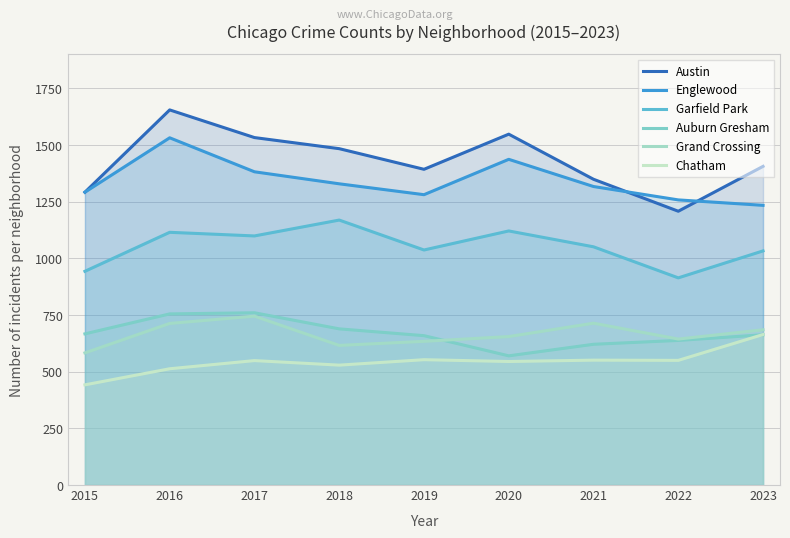

Which category has the highest value in the Grand Crossing series?

2017